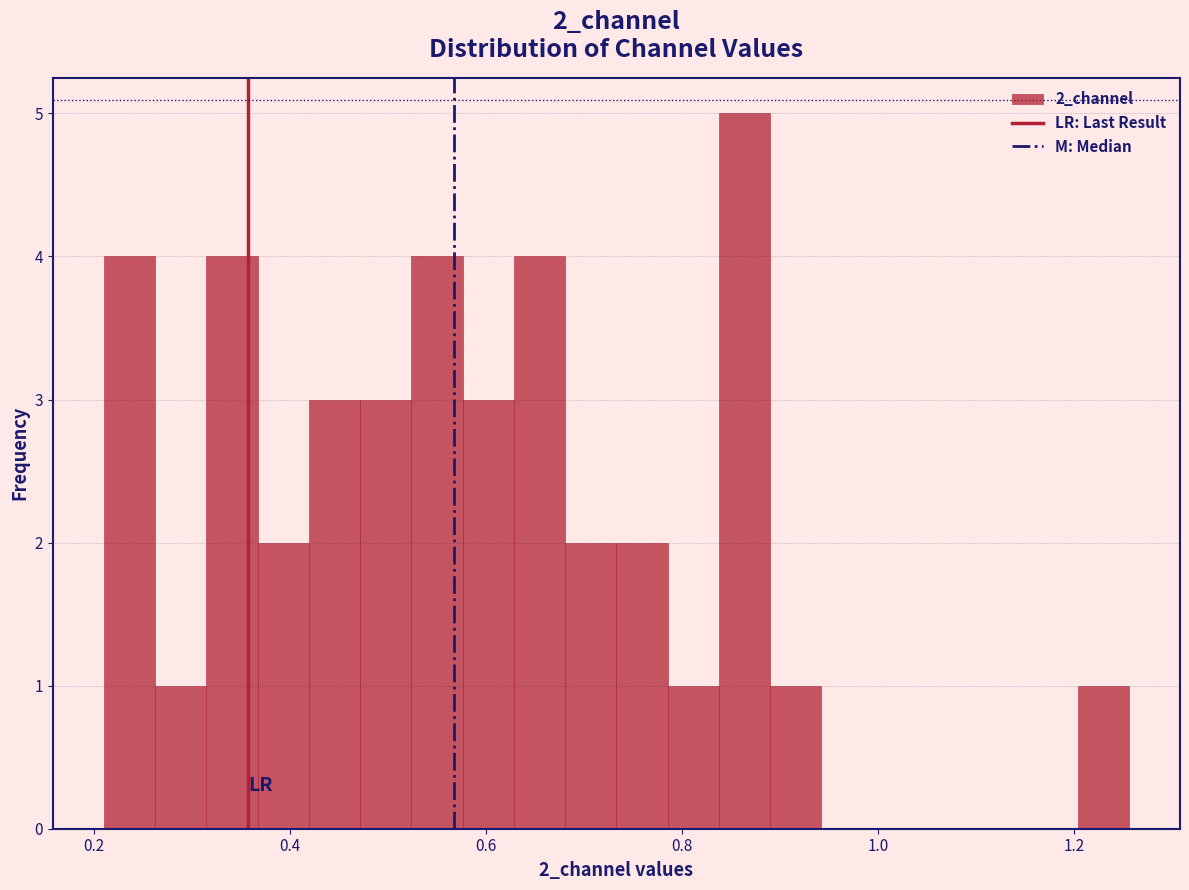

Read against the x-axis, roughly where is the centre of the tallest bar?

0.86